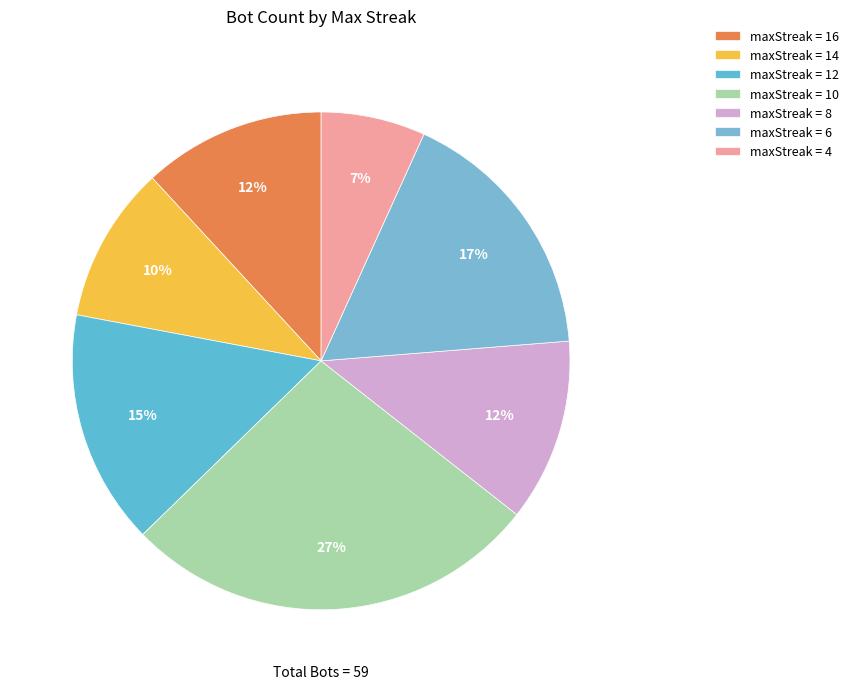

To the nearest percent, what is the average slice percentage?

14%